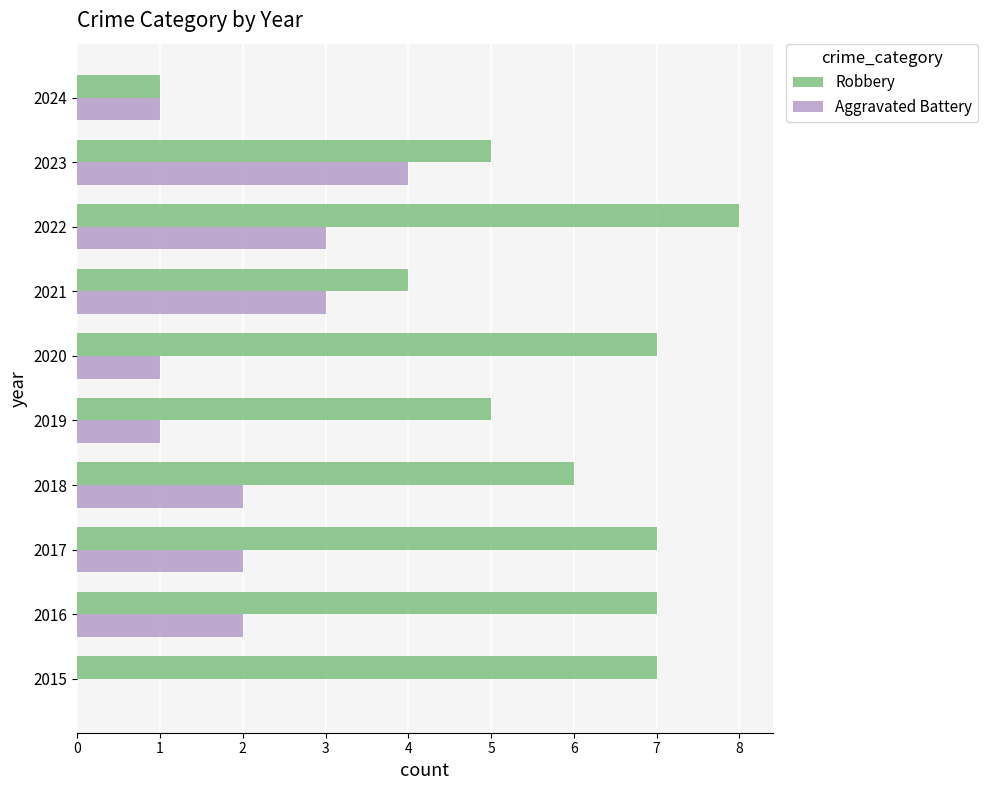

Which series changed the most between 2016 and 2020?

Aggravated Battery